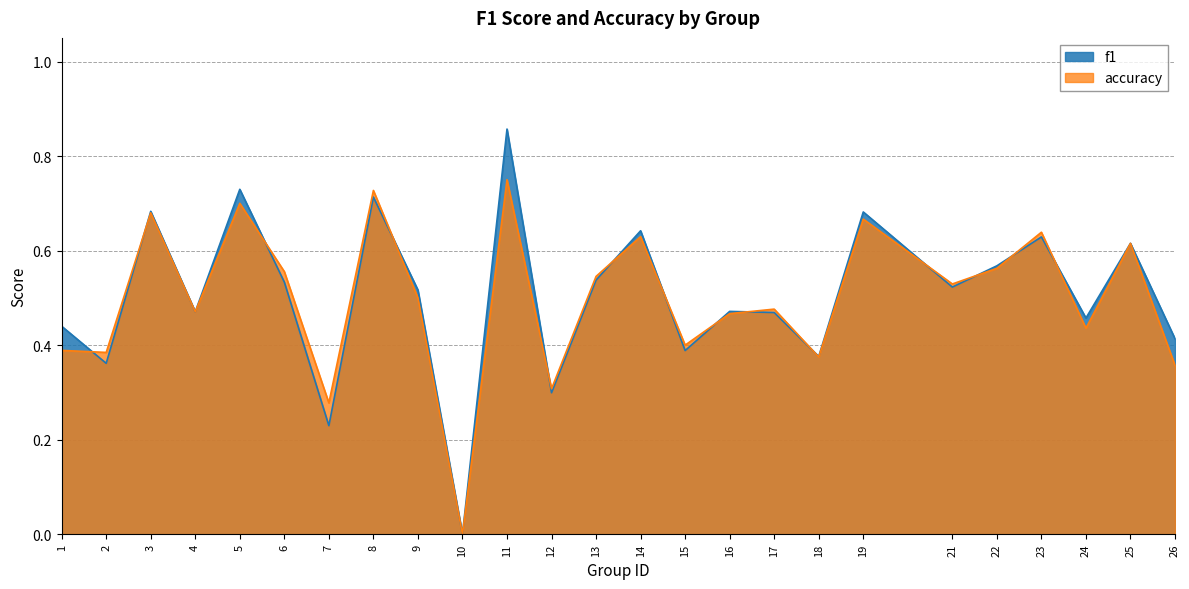

Which category has the lowest value across all series?

10